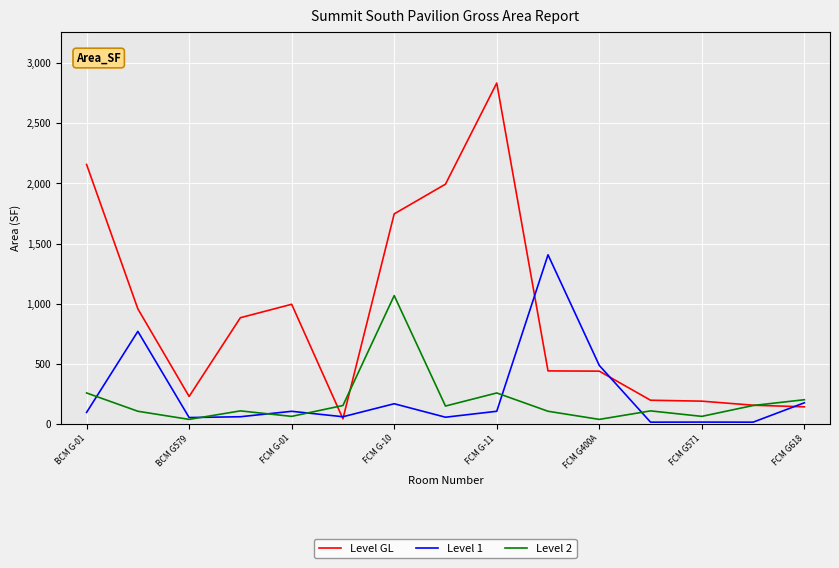

What is the maximum value for Level 1?

1406.0